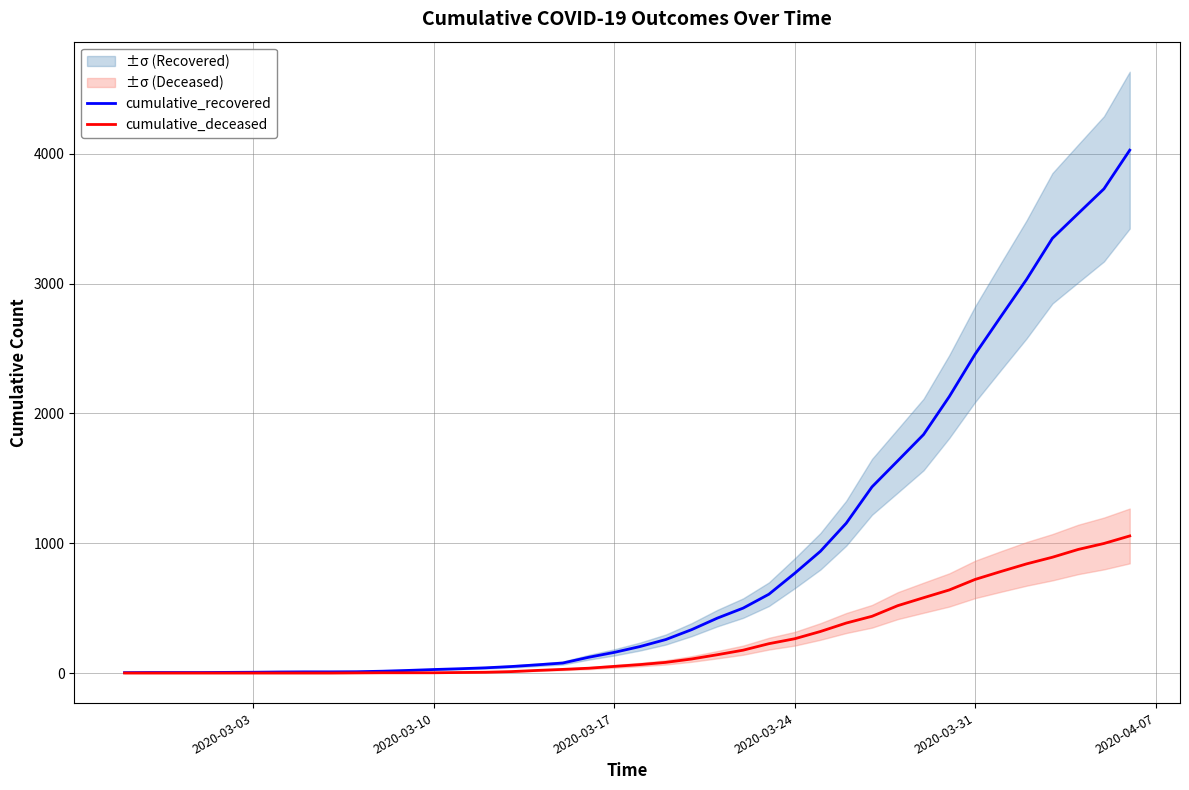

Is it true that cumulative_deceased equals -384 at 2020-03-03?

False